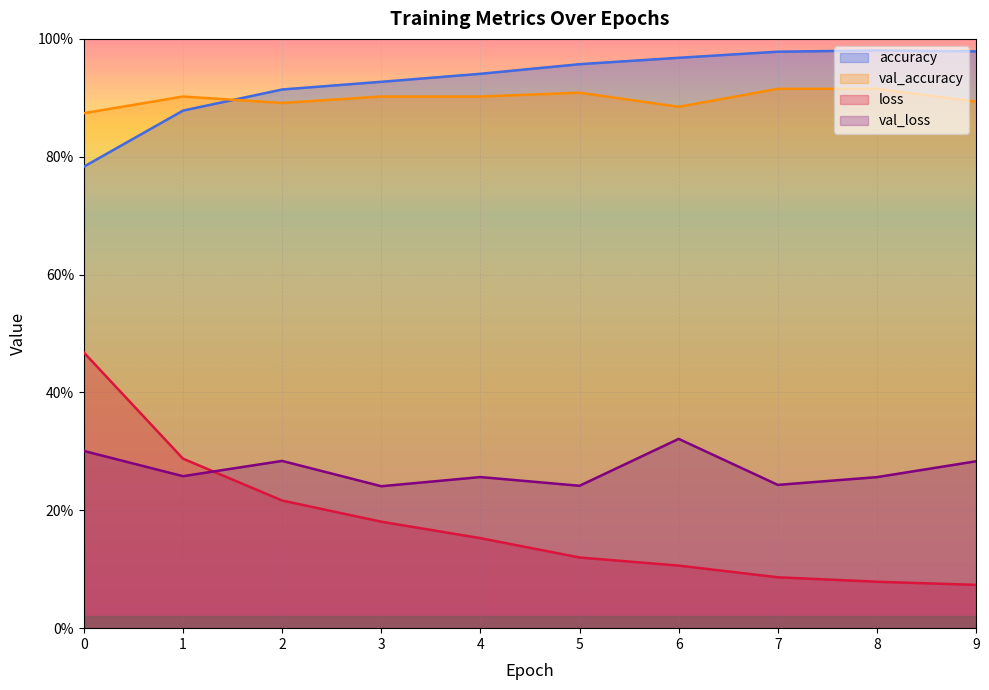

How many interior local valleys does the val_loss series have?

4